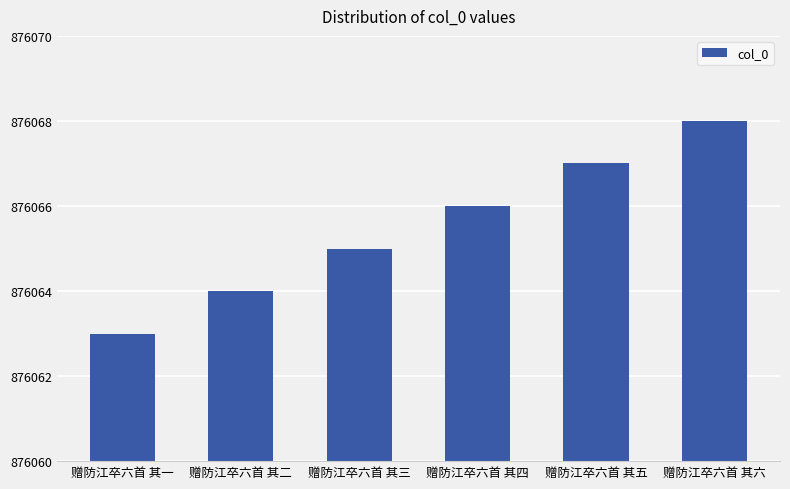

How many categories are shown in the chart?

6